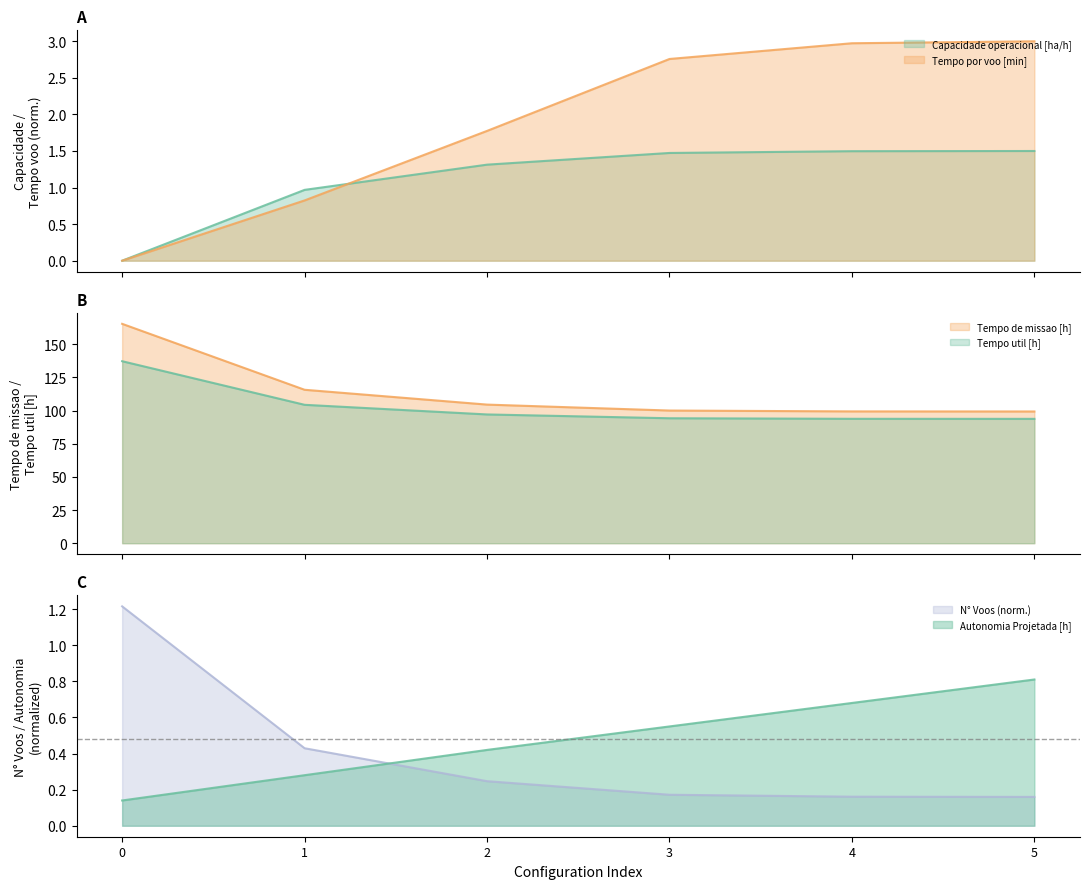

Which series changed the most between 1 and 2?

Tempo de missao [h]